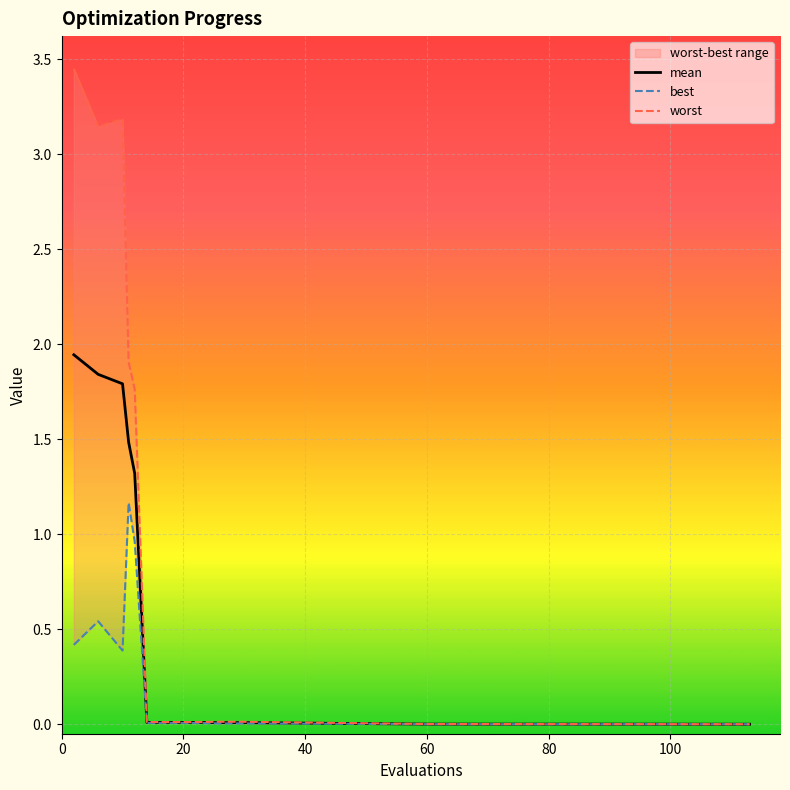

How many categories are shown in the chart?

20